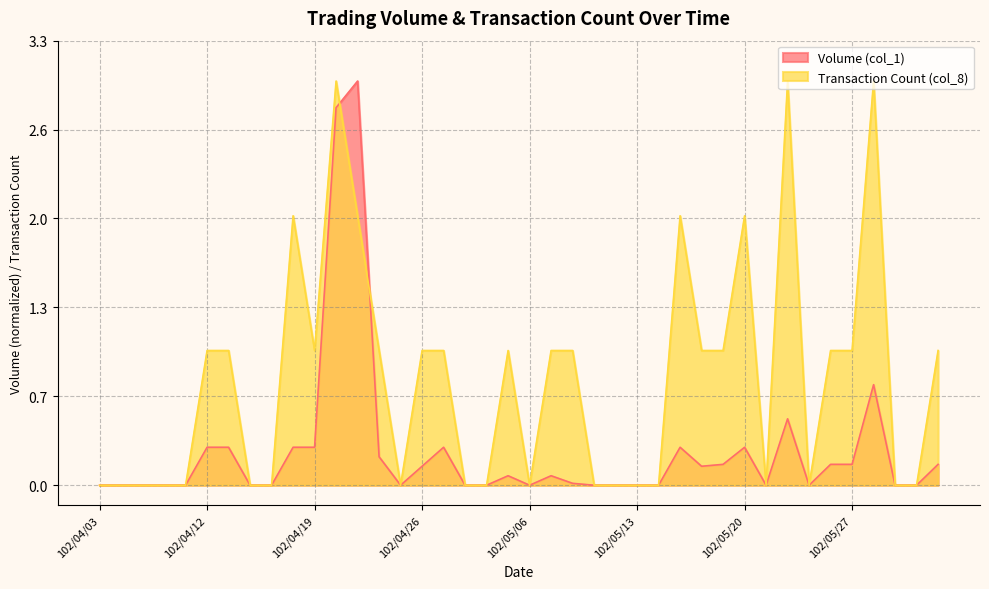

The Volume (col_1) series shows 0.3 at 102/04/15. True or false?

True